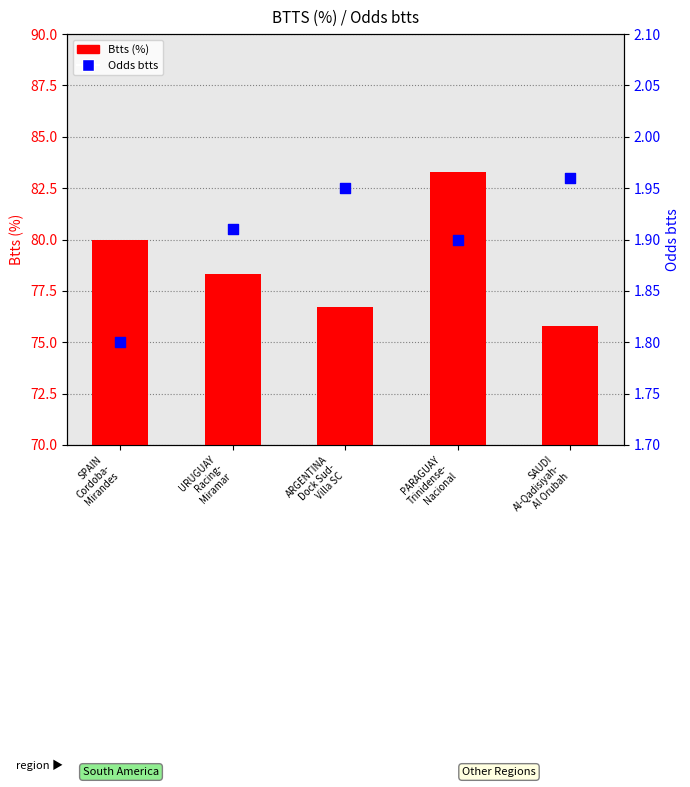

What are all the series names shown in the legend?

Btts (%), Odds btts